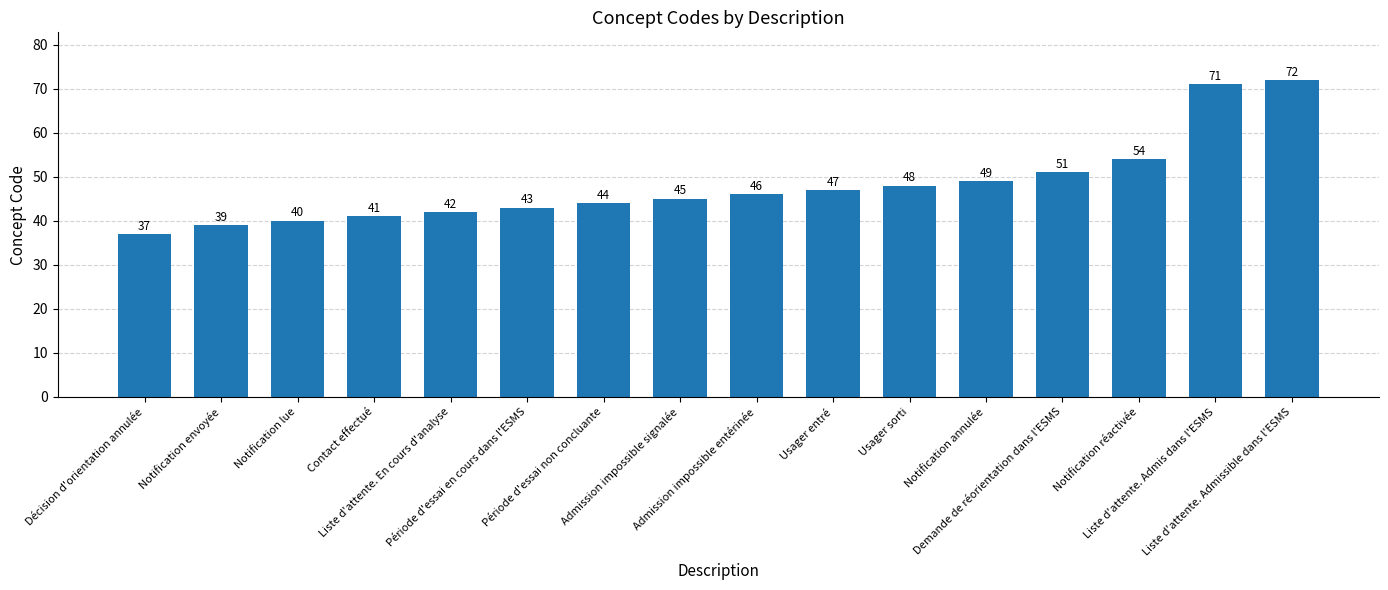

Between Admission impossible signalée and Période d'essai en cours dans l'ESMS, which is larger?

Admission impossible signalée